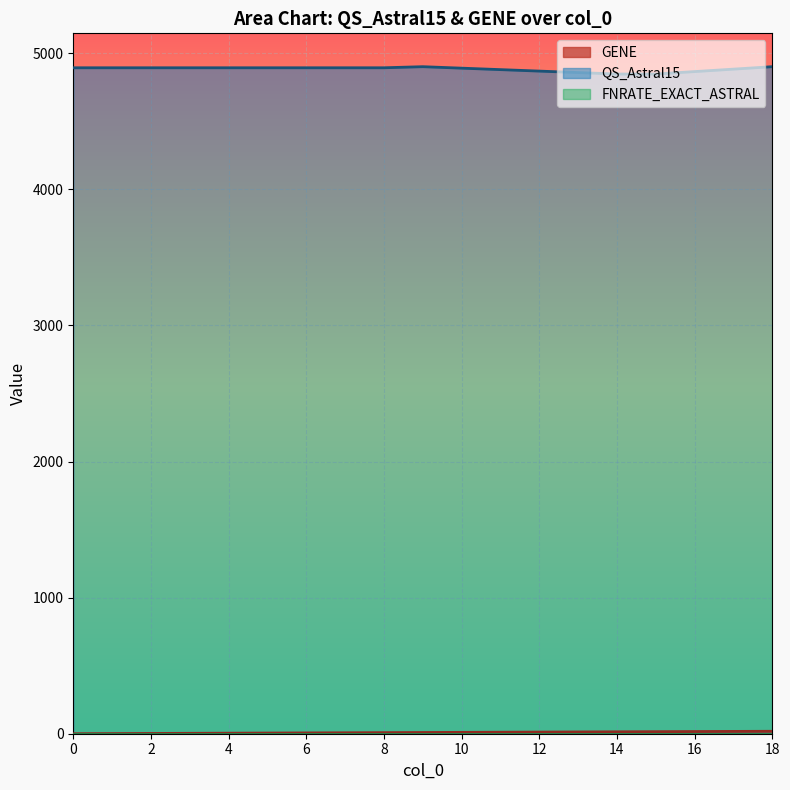

True or false: QS_Astral15 has a value of 4894 at 0.

True